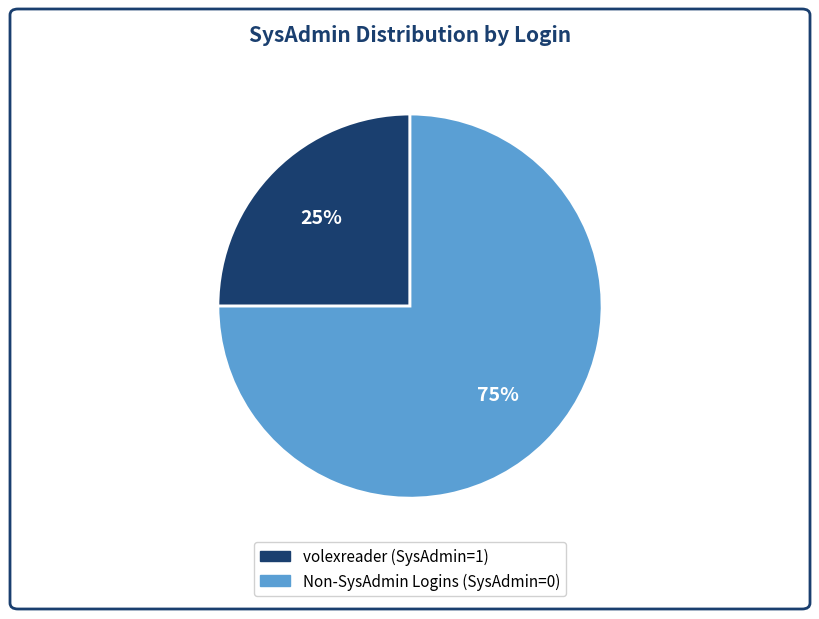

To the nearest percent, what is the difference between the largest and smallest slice percentages?

50%